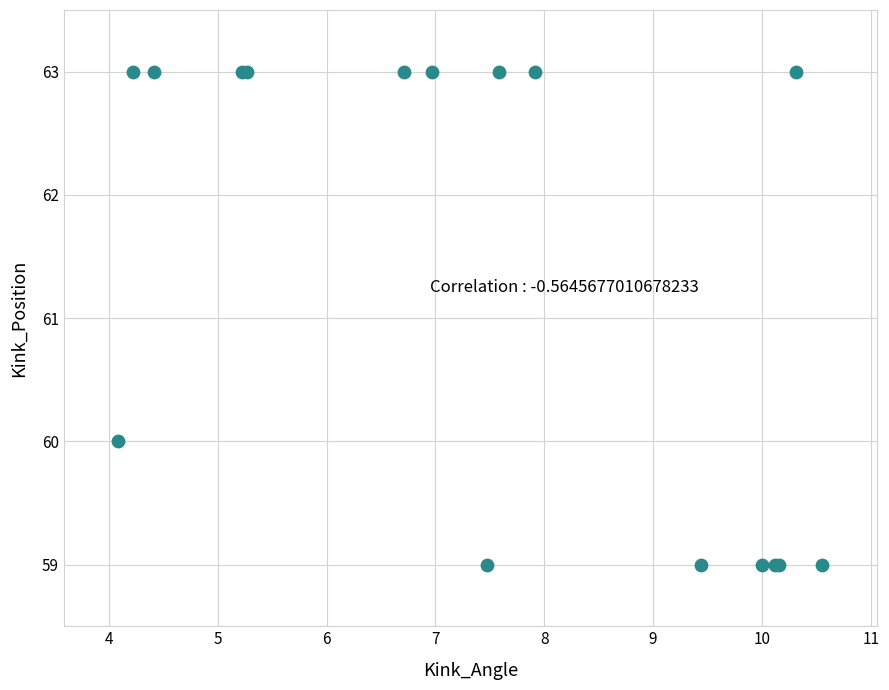

What Y value in the scatter plot is closest to 61?

60